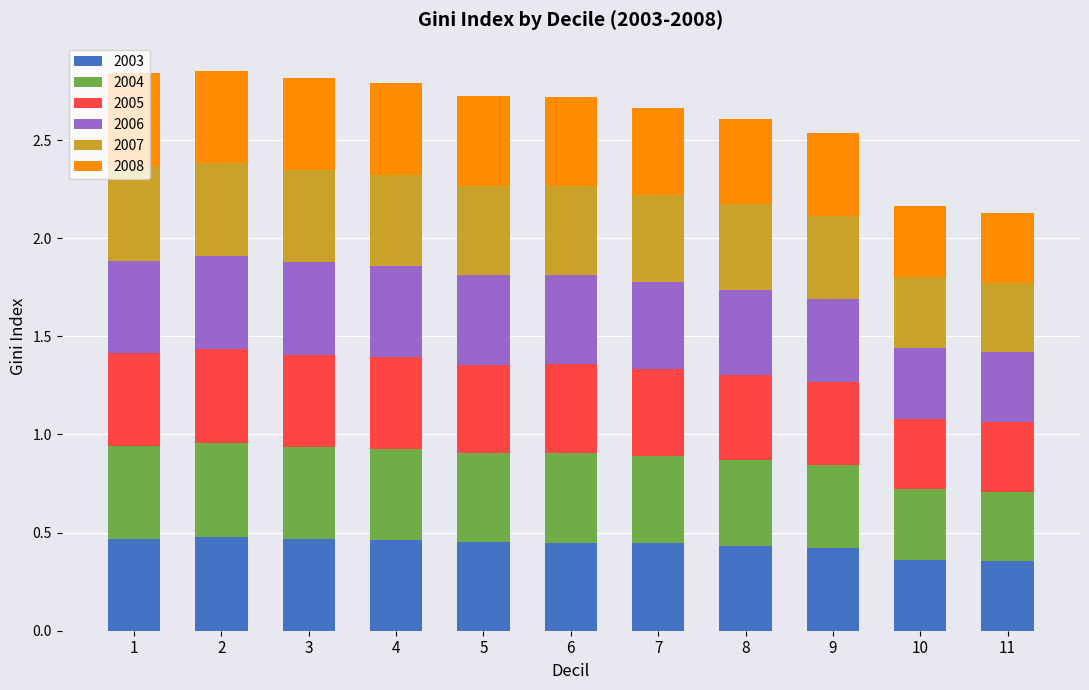

What is the total value across all series at 8?

2.6